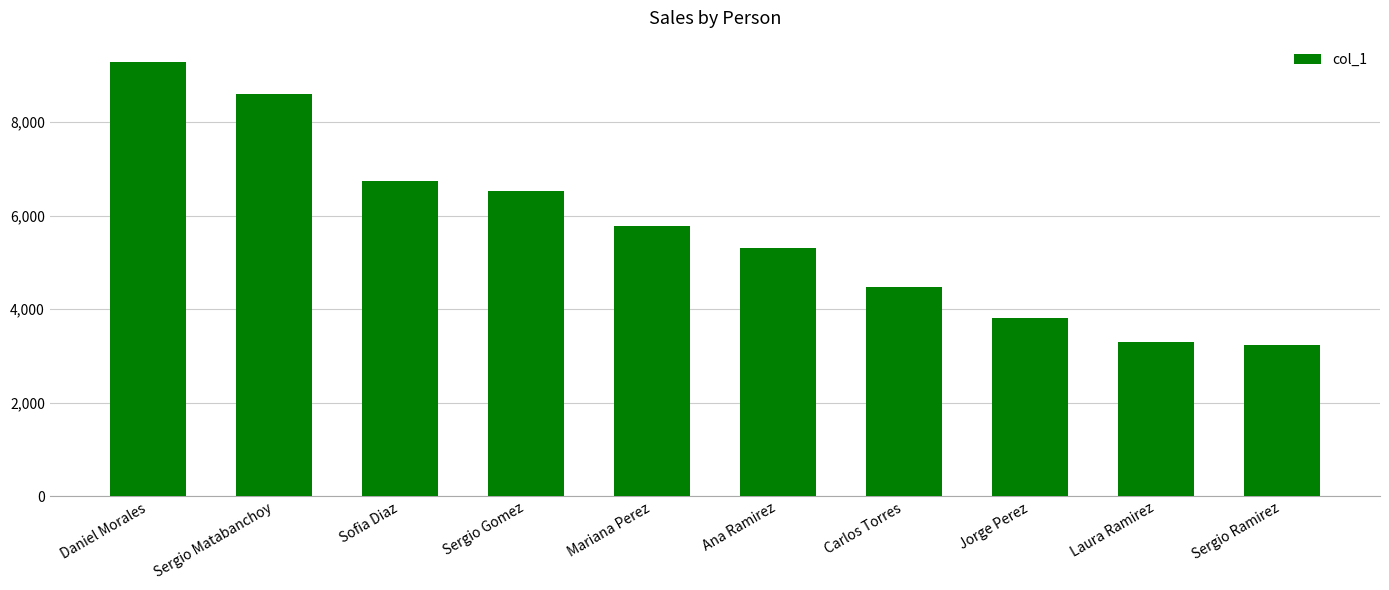

What is the change in value from Daniel Morales to Sofia Diaz?

-2538.5